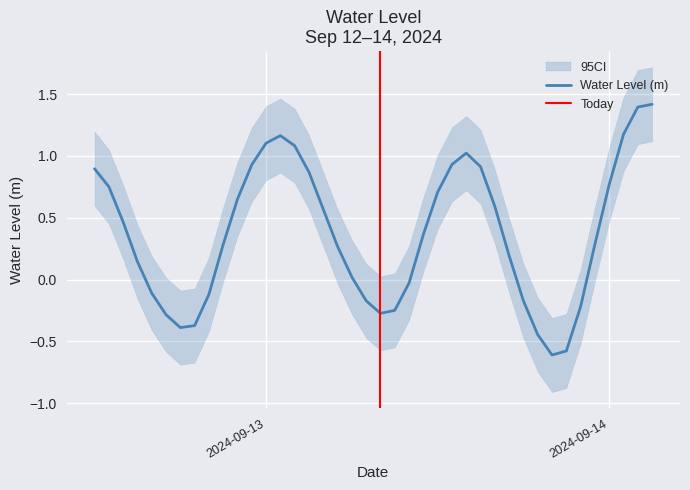

What is the label of the 3rd point from the left?

2024-09-12 14:00:00